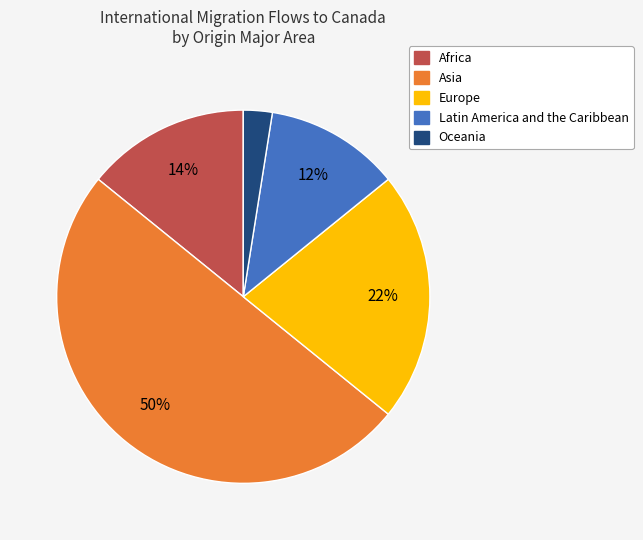

To the nearest percent, what is the average slice percentage?

20%